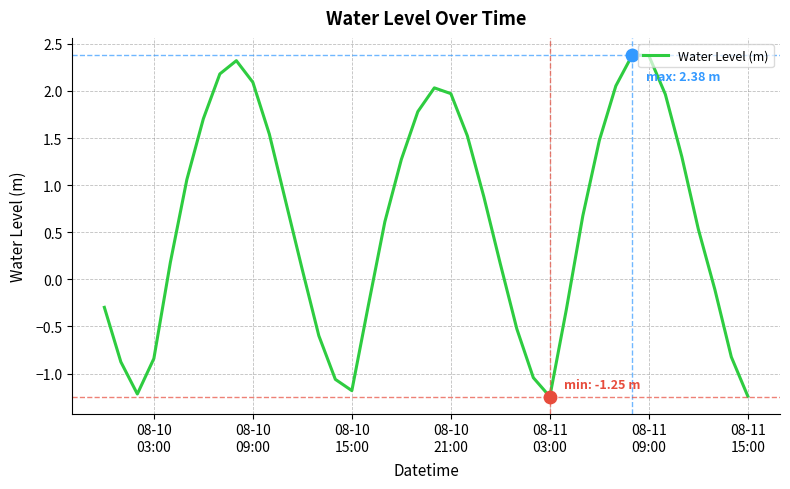

What is the greatest value displayed?

2.4